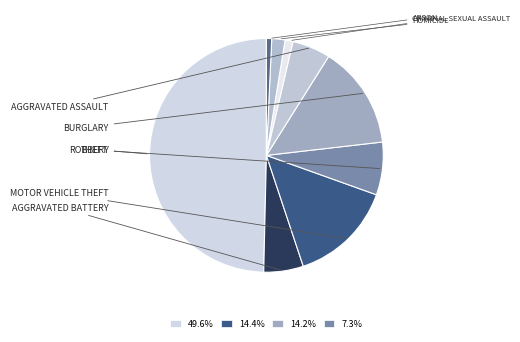

Count the number of slices in the pie.

9